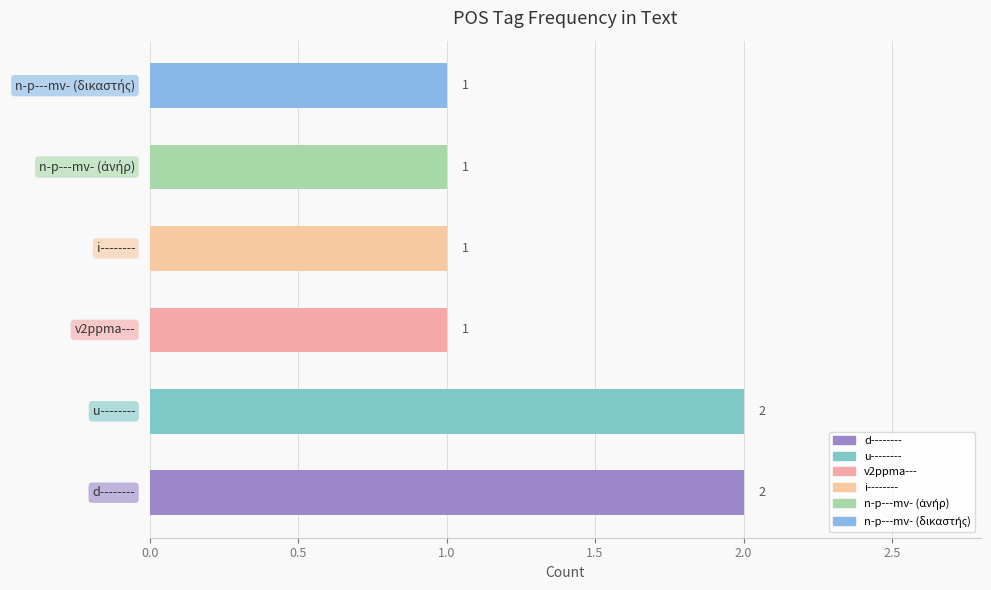

How many values are between 1 and 2?

6